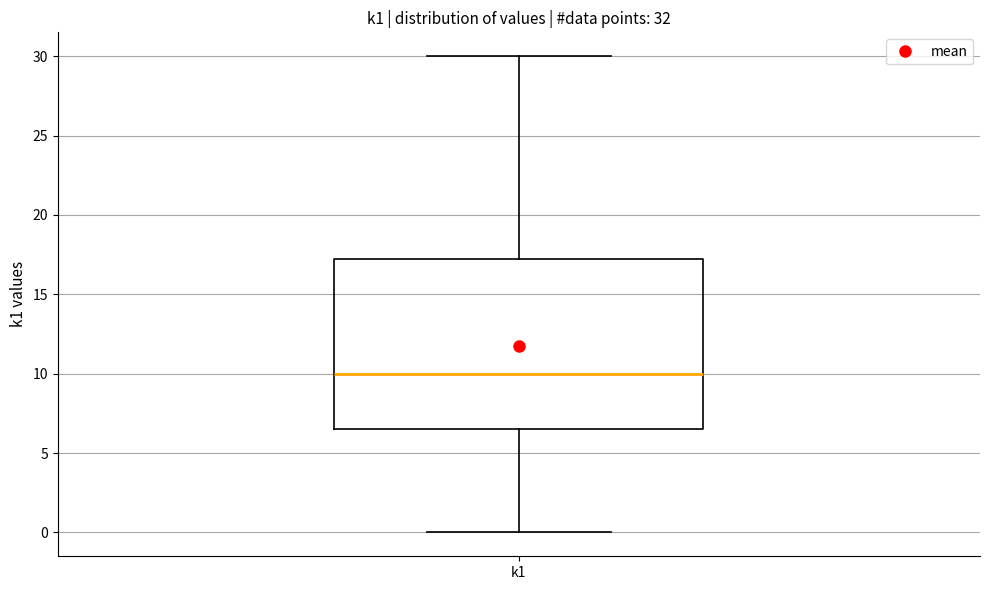

Transcribe this box plot: give where the median line is, the range the box spans, and where the two whiskers end, as read against the y-axis. The values are not printed on the chart, so give them approximately, as read against the axis.

median 10.0, box 6.5 to 17.5, whiskers 0.0 to 30.0